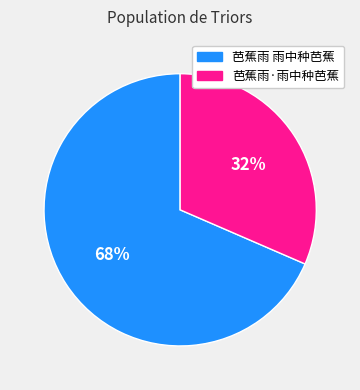

Do 芭蕉雨·雨中种芭蕉 and 芭蕉雨 雨中种芭蕉 together represent more than half of the pie?

Yes